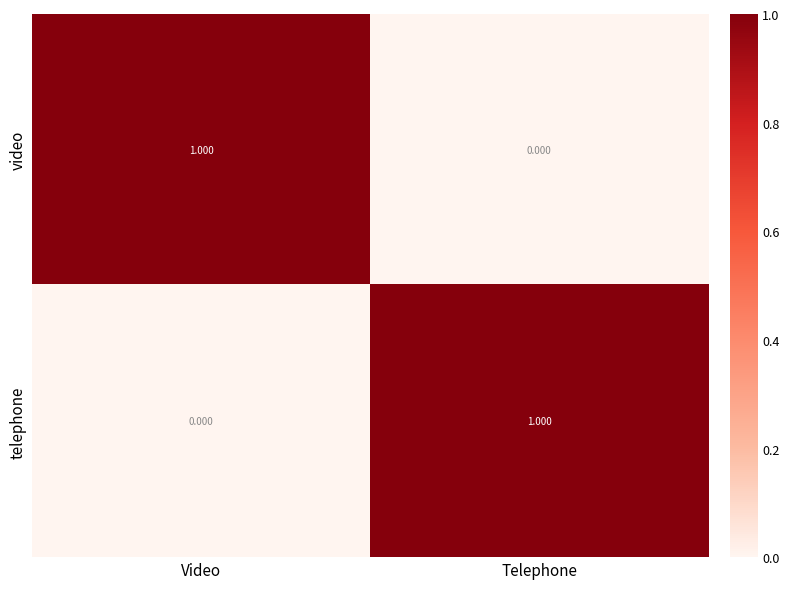

What is the total value across all series at Telephone?

1